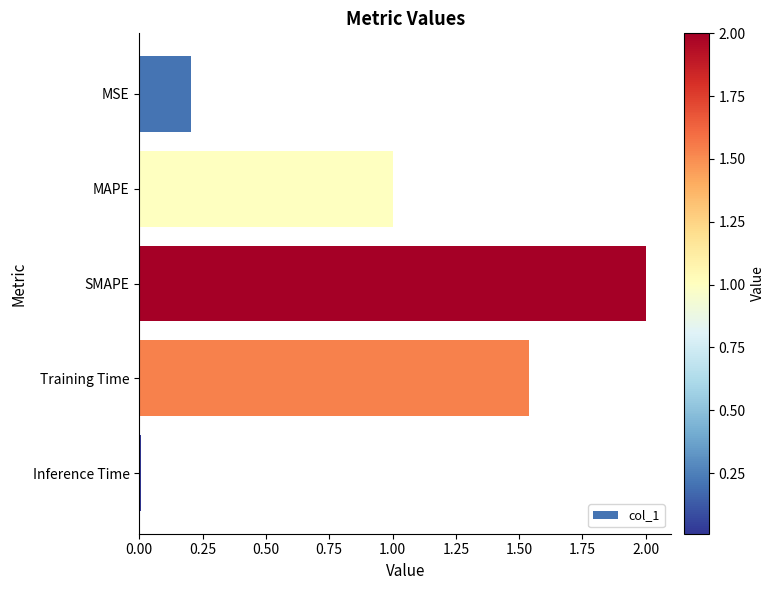

What is the label of the 5th bar from the top?

Inference Time